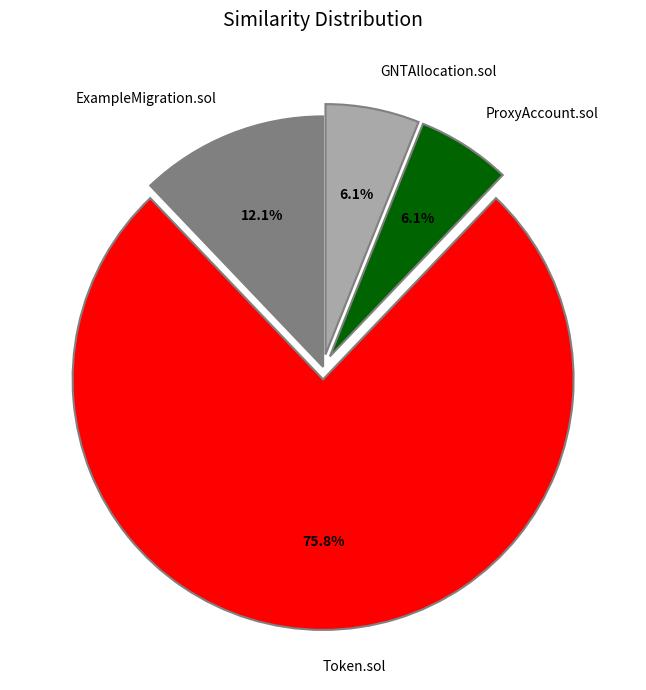

To the nearest percent, what portion does ExampleMigration.sol represent?

12%